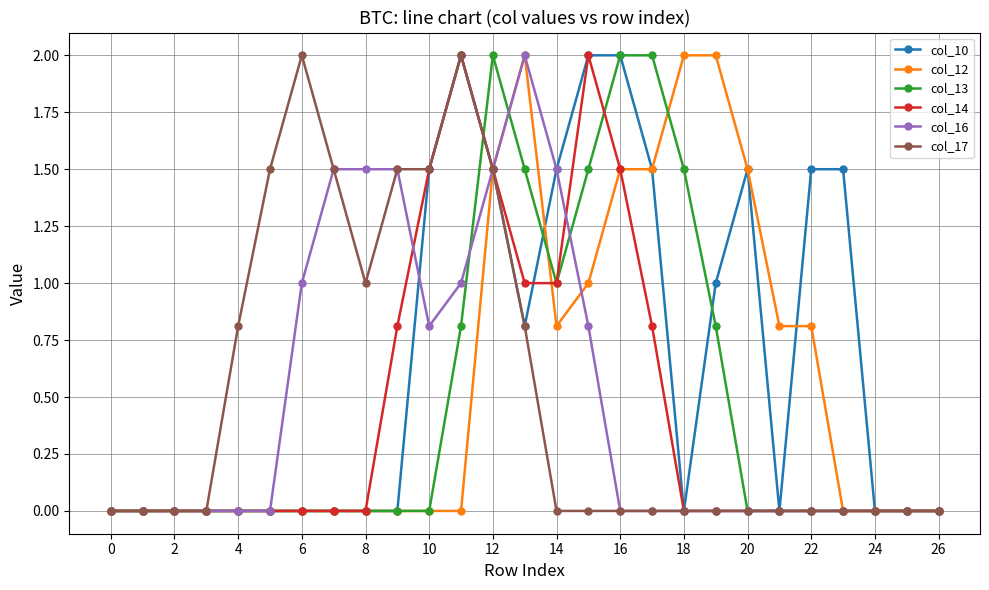

Which series has the largest total across all categories?

col_10